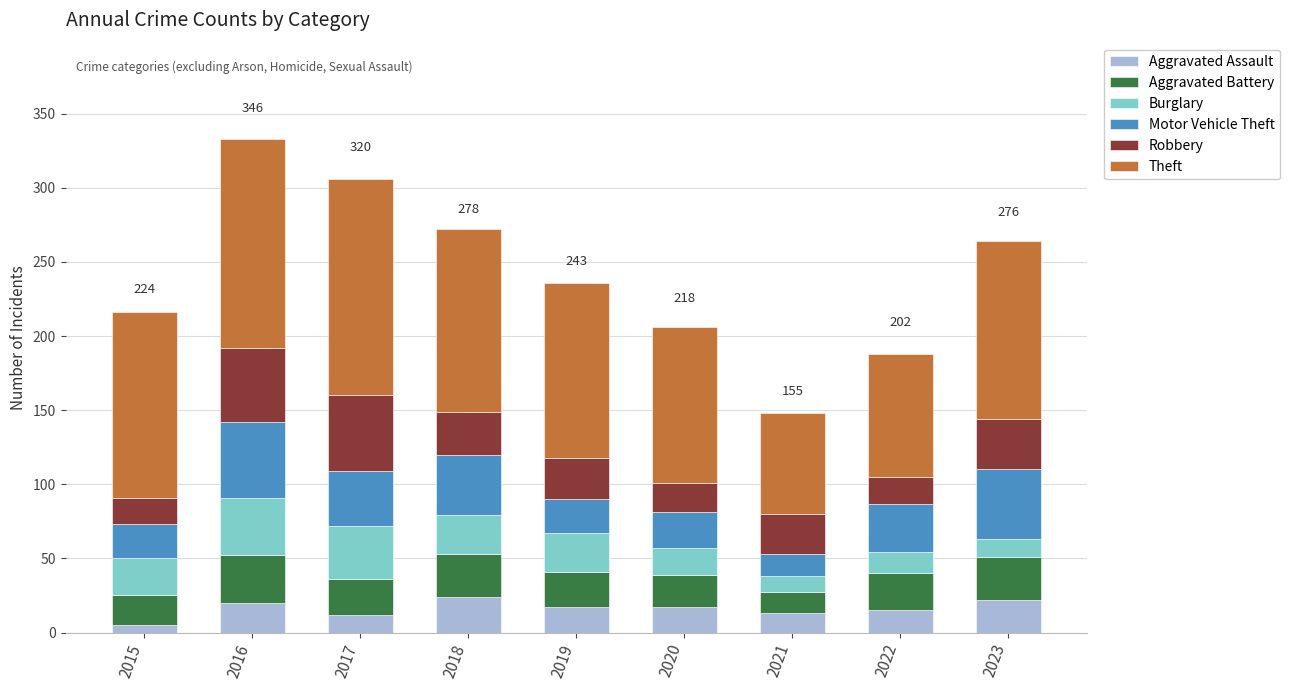

Is it true that Aggravated Assault equals 15 at 2022?

True